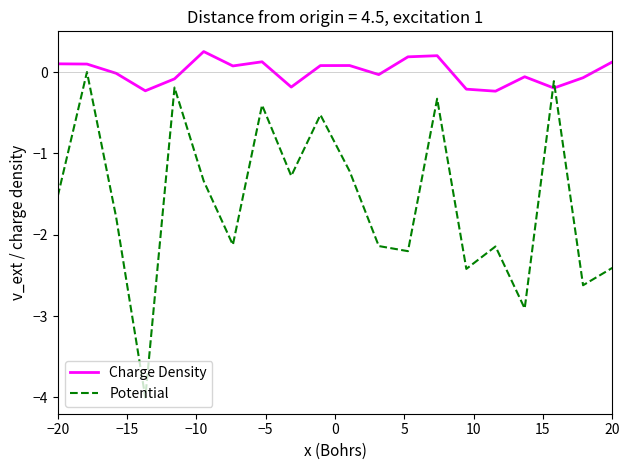

What is the lowest value of the Potential series?

-4.0